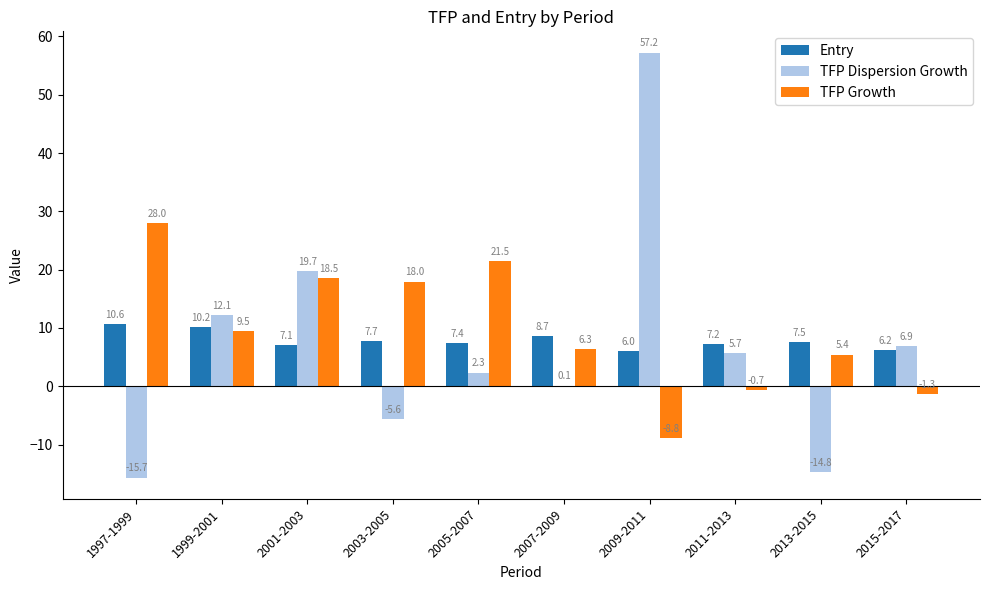

What is the difference between the Entry values at 2009-2011 and 2015-2017?

0.2